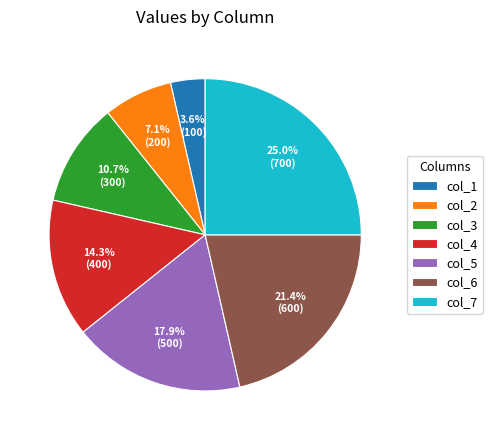

To the nearest percent, what is the difference between the largest and smallest slice percentages?

21%